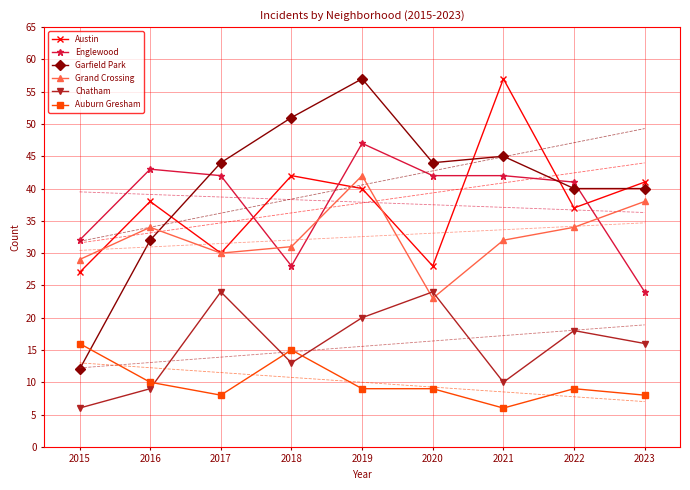

Reading right to left, extract all data points from this chart.

Austin: 41	37	57	28	40	42	30	38	27
Englewood: 24	41	42	42	47	28	42	43	32
Garfield Park: 40	40	45	44	57	51	44	32	12
Grand Crossing: 38	34	32	23	42	31	30	34	29
Chatham: 16	18	10	24	20	13	24	9	6
Auburn Gresham: 8	9	6	9	9	15	8	10	16